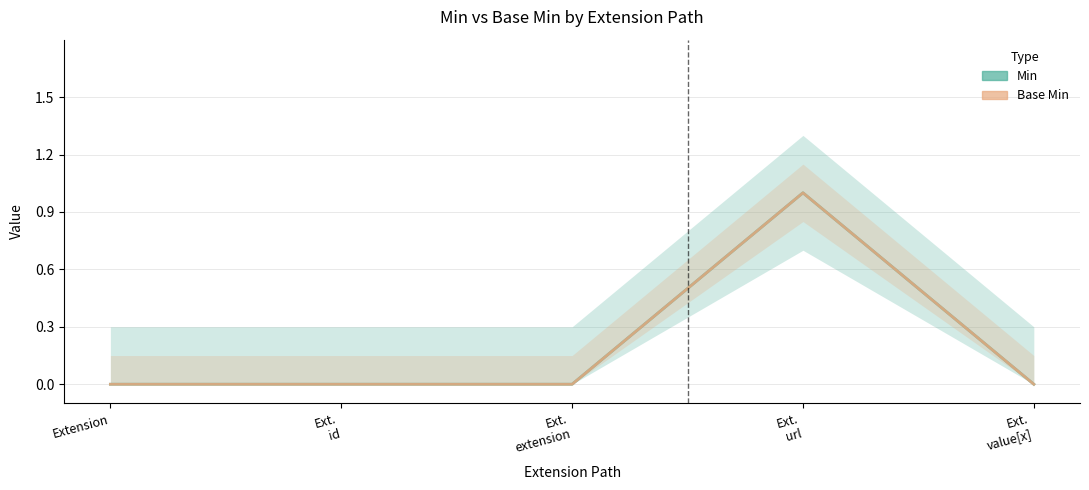

True or false: Base Min (center) has more than 0 interior local peaks.

True